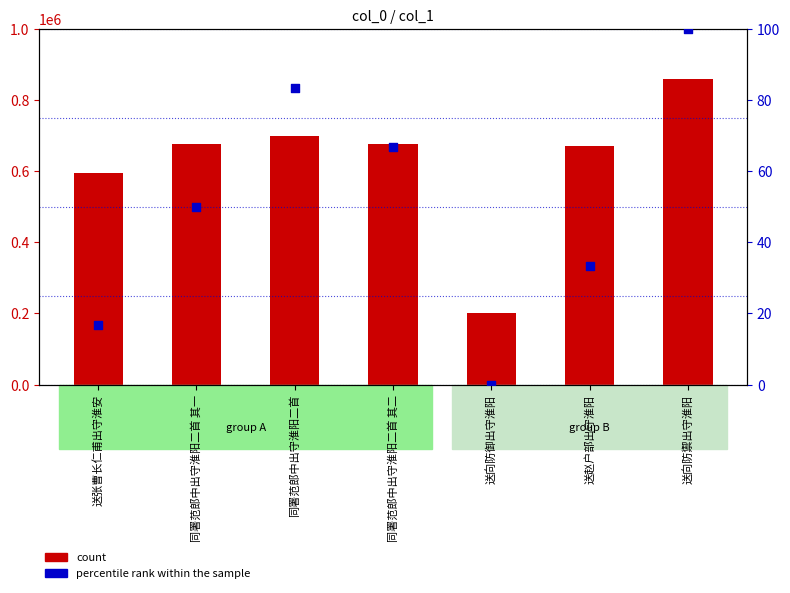

Which series has the largest total across all categories?

count